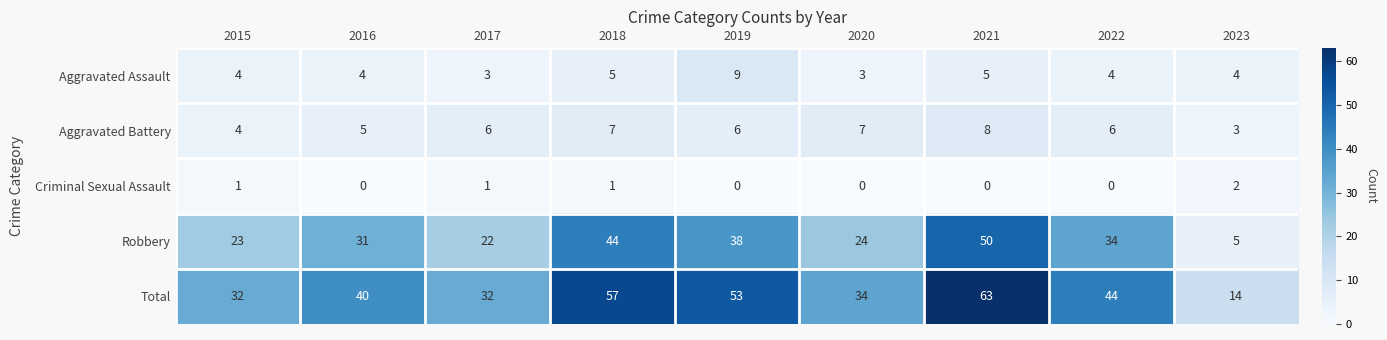

How many Criminal Sexual Assault values are between 0 and 1?

8